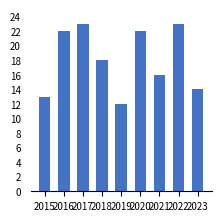

How many bars are there in total?

9